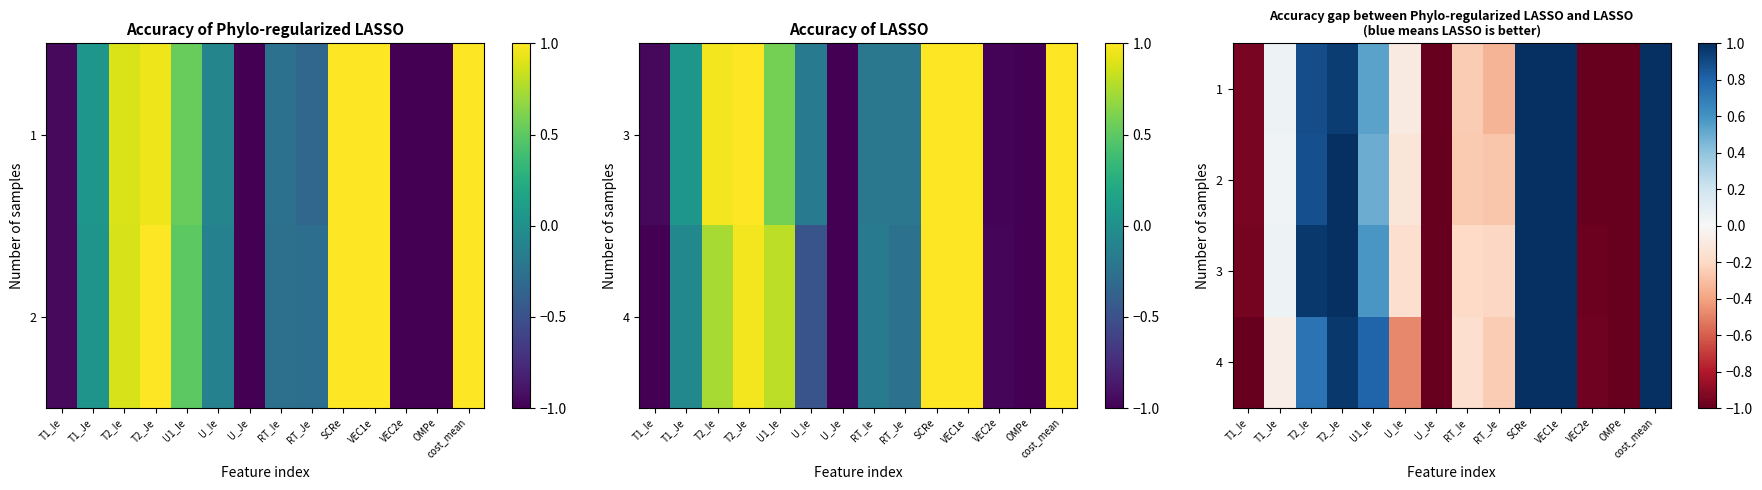

Which has a higher value, T2_Je or OMPe?

T2_Je